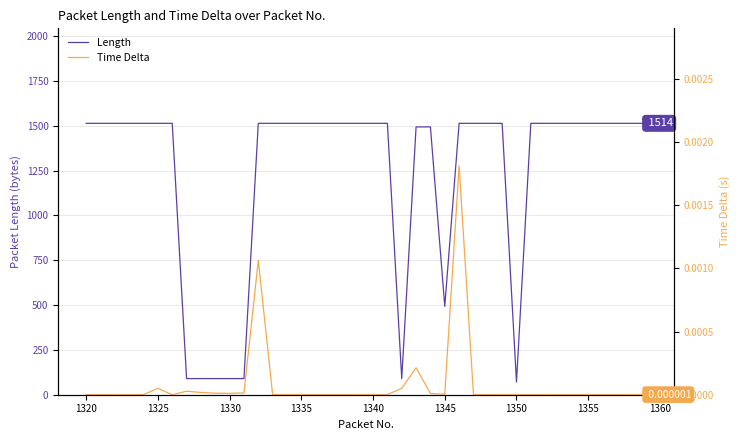

Where is Length nearest to the value 792?

1345